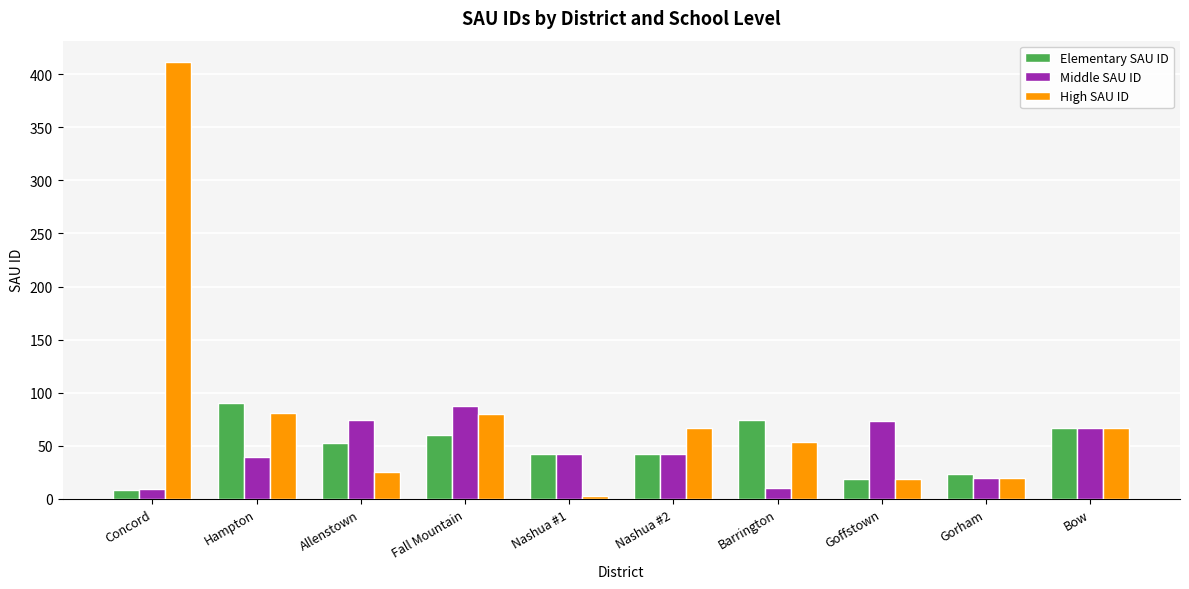

What is the difference between the maximum and minimum values in the Elementary SAU ID series?

82